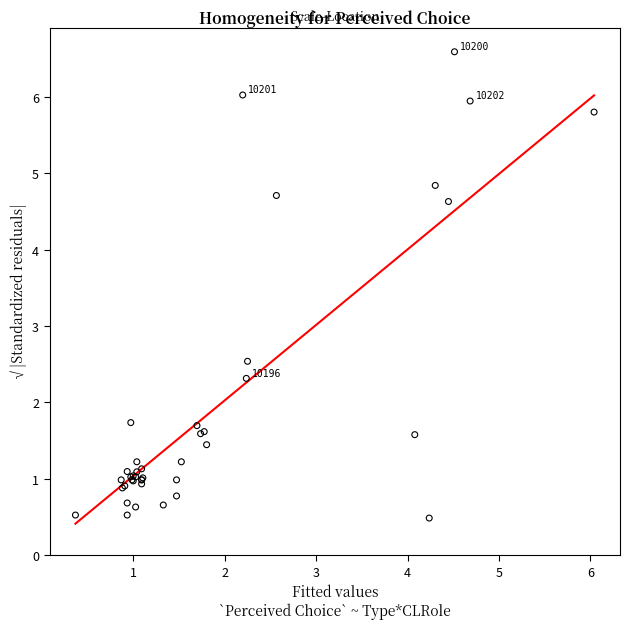

What Y value in the scatter plot is closest to 3?

2.5